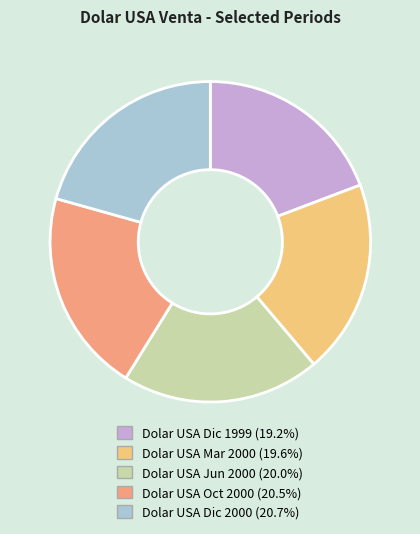

What is the ratio of the value at Dolar USA Dic 2000 (20.7%) to the value at Dolar USA Dic 1999 (19.2%)?

1.1